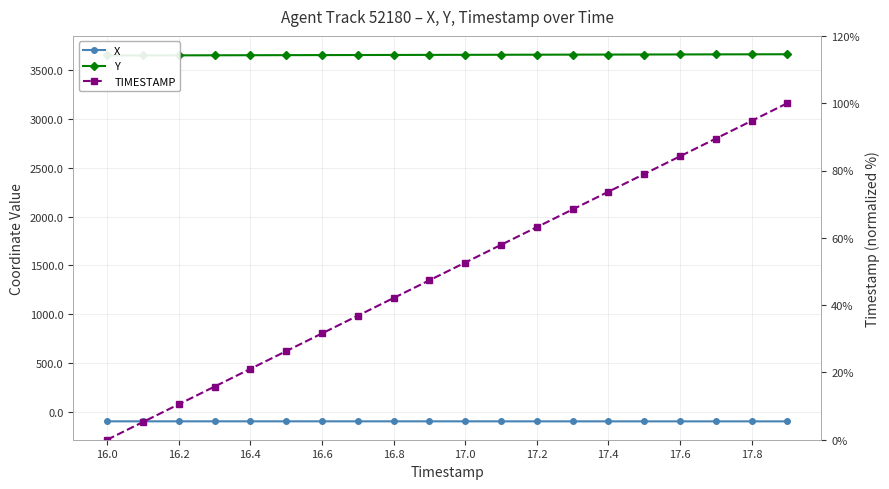

Which series has the widest spread of values?

TIMESTAMP